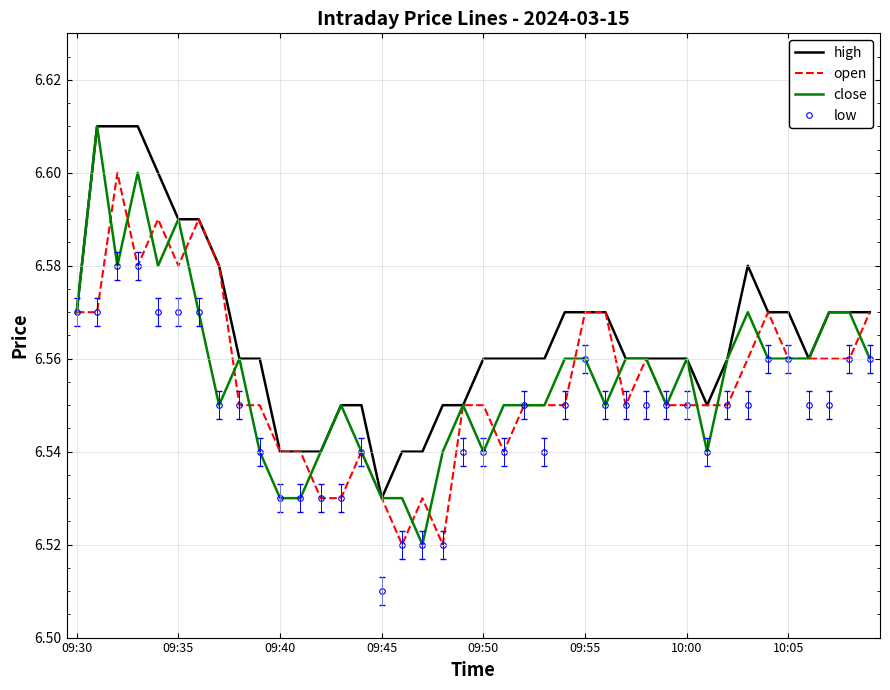

Which series has the largest total across all categories?

high